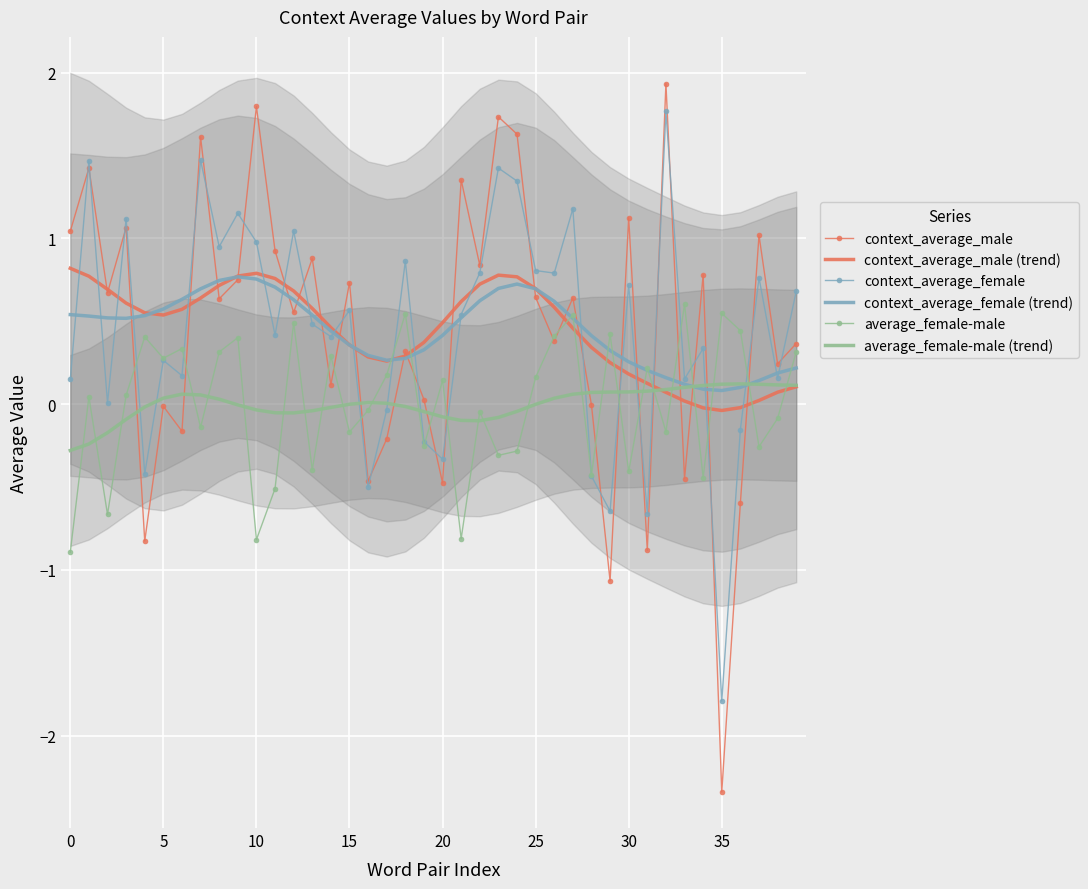

What is the lowest value of the context_average_female series?

-1.8